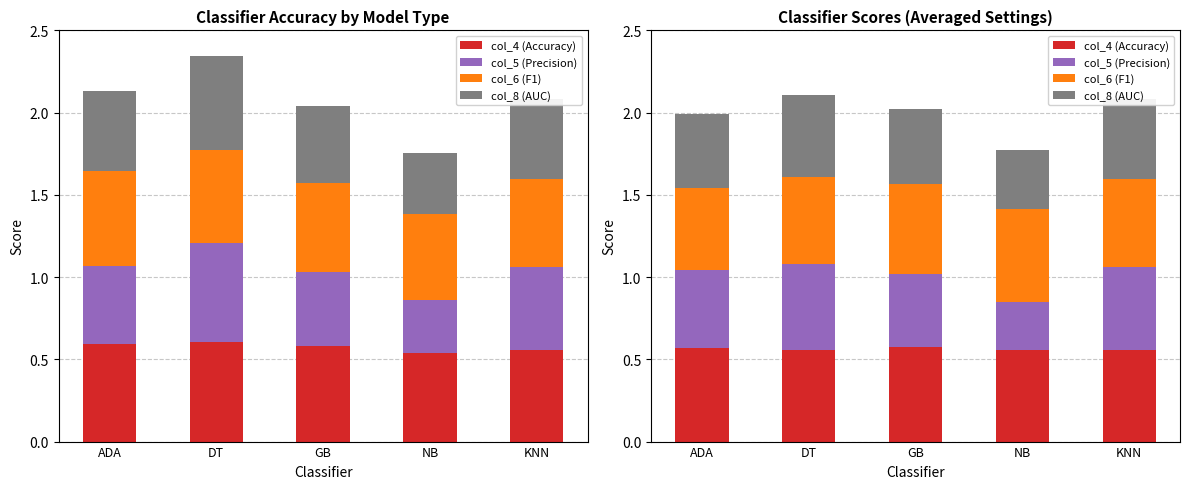

Reading right to left, transcribe all the data shown in this chart.

col_4 (Accuracy): 0.6	0.6	0.6	0.6	0.6
col_5 (Precision): 0.5	0.3	0.4	0.5	0.5
col_6 (F1): 0.5	0.6	0.5	0.5	0.5
col_8 (AUC): 0.5	0.4	0.5	0.5	0.5